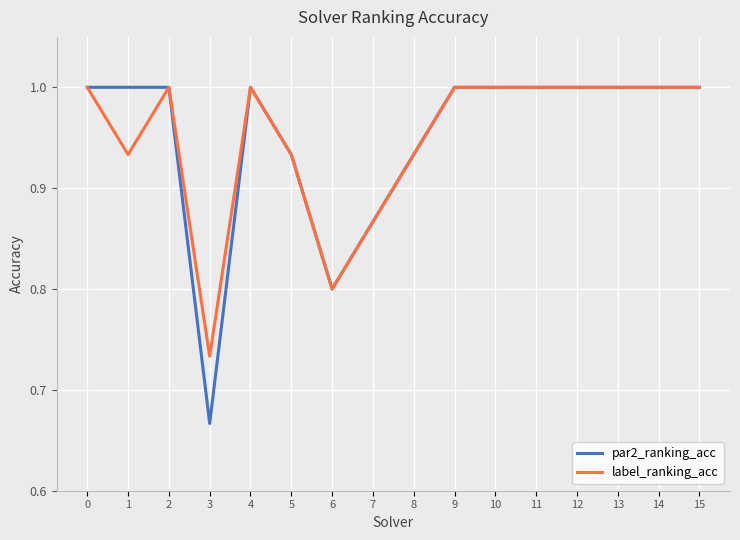

Which category has the lowest value across all series?

3